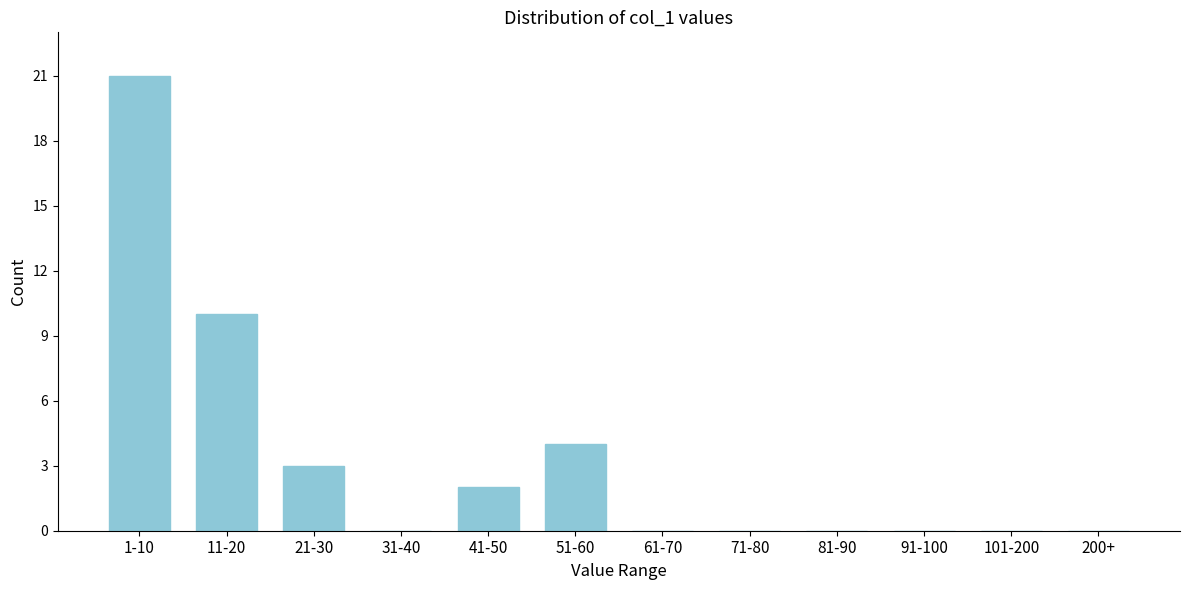

Reading left to right, what are all the values shown in this chart?

1-10=21	11-20=10	21-30=3	31-40=0	41-50=2	51-60=4	61-70=0	71-80=0	81-90=0	91-100=0	101-200=0	200+=0